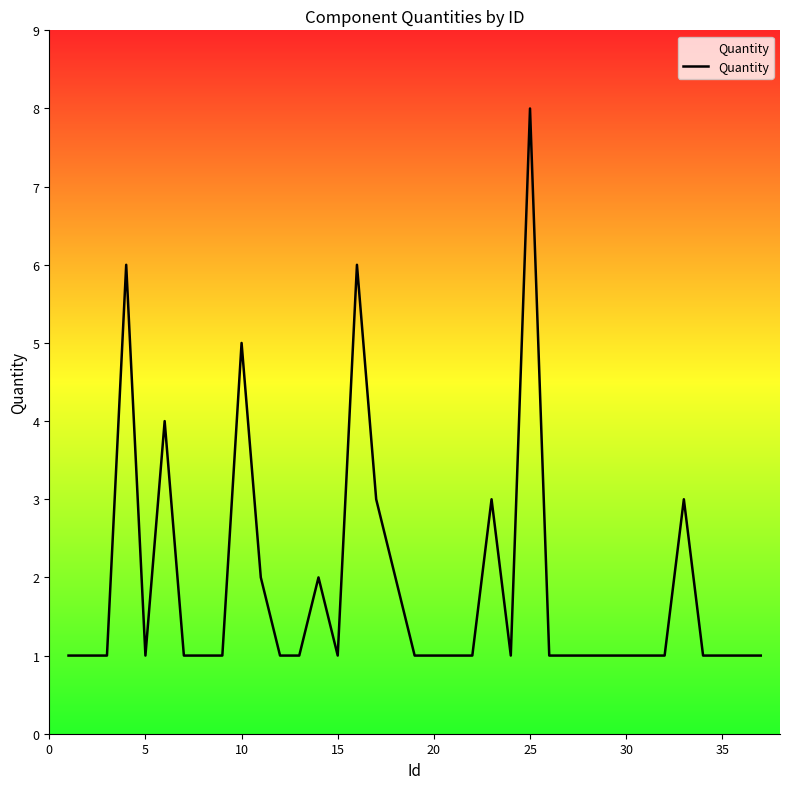

What is the greatest value displayed?

8